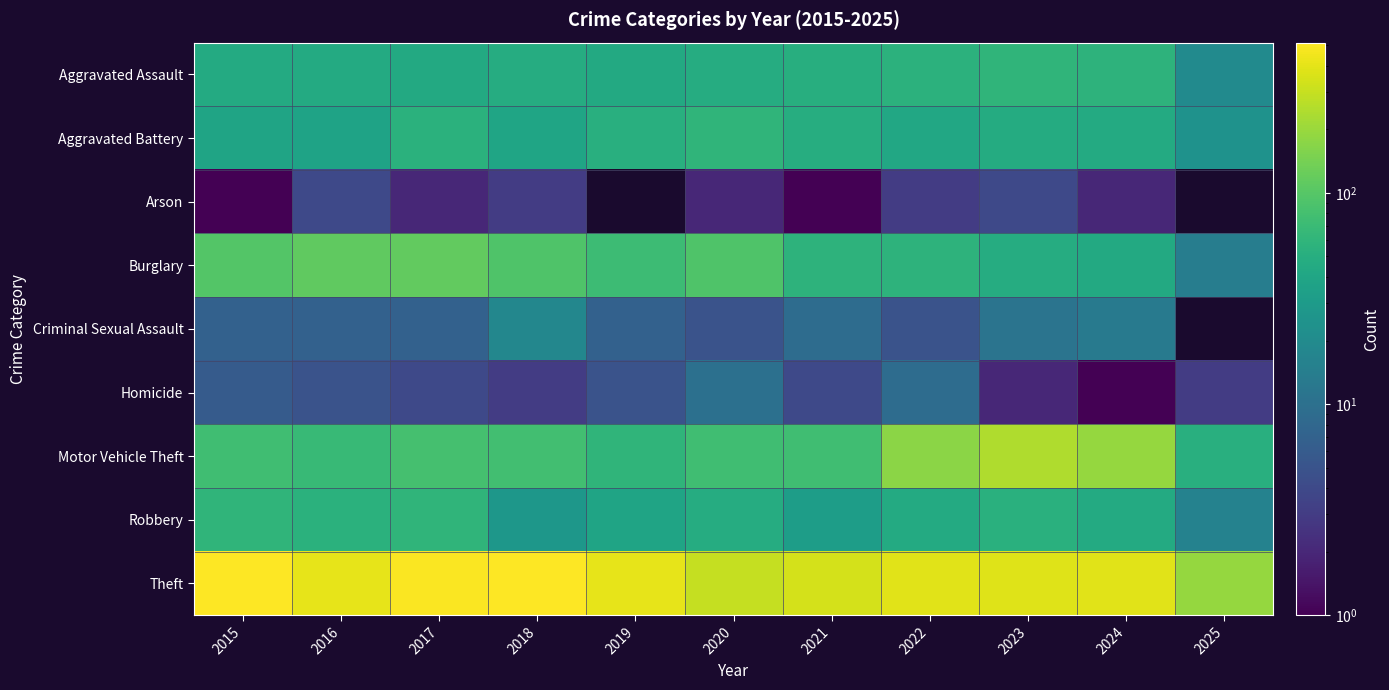

Count the number of data series in this chart.

9